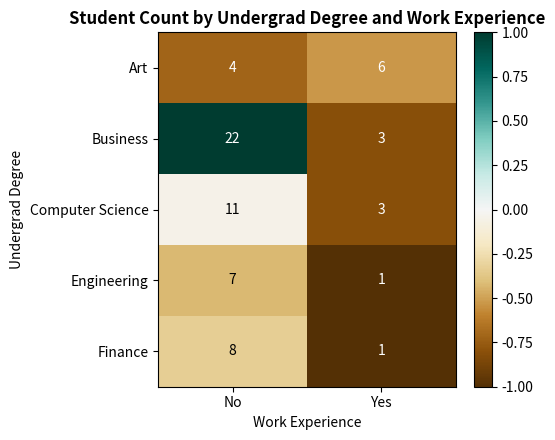

Rank the categories by Finance value from highest to lowest.

No, Yes